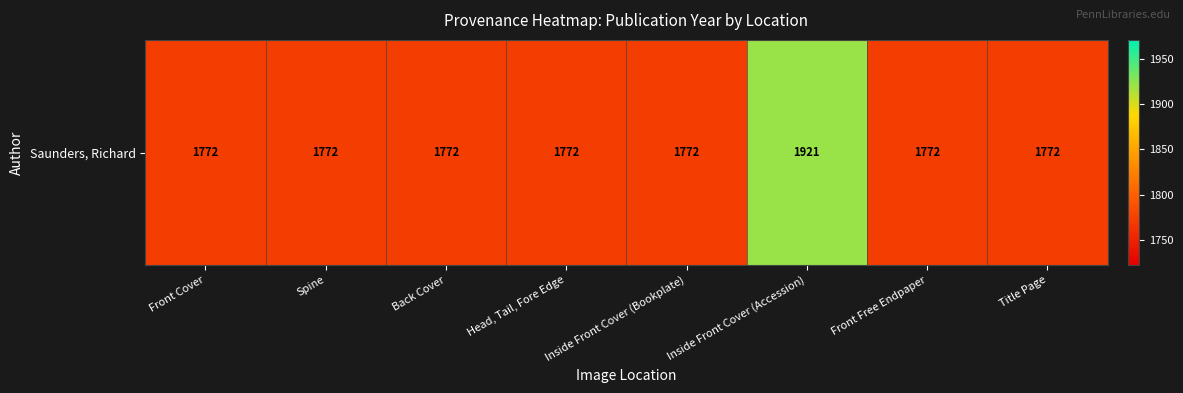

What is the smallest value displayed?

1772